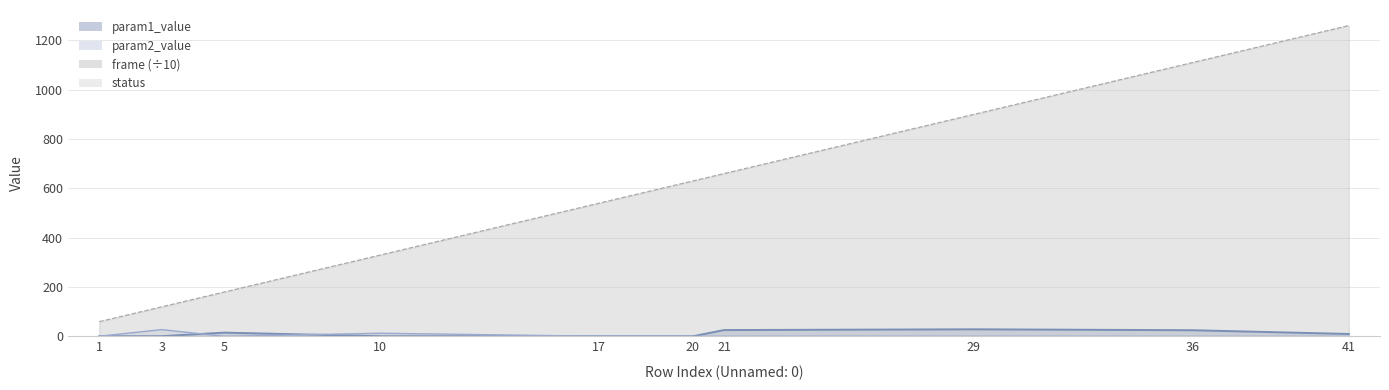

List the labels in order of frame value, smallest first.

1, 3, 5, 10, 17, 20, 21, 29, 36, 41